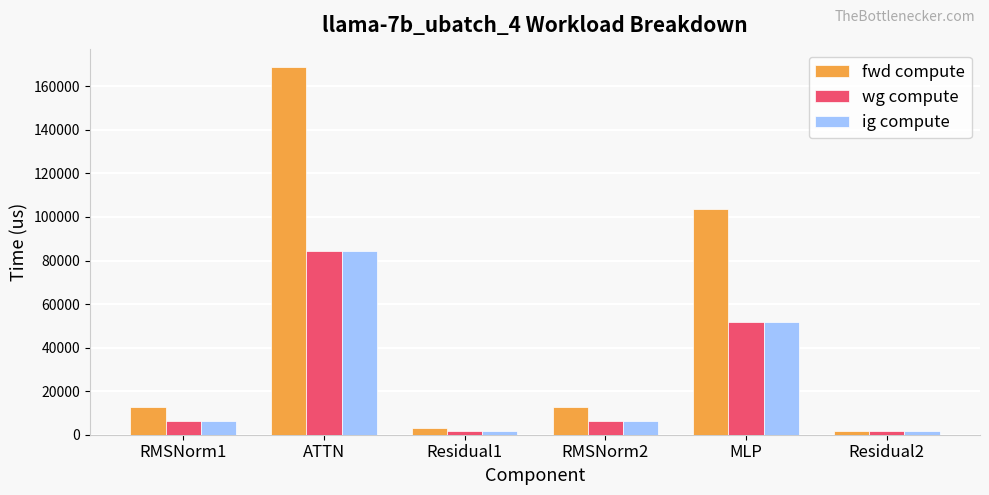

At which category is the sum across all series the highest?

ATTN